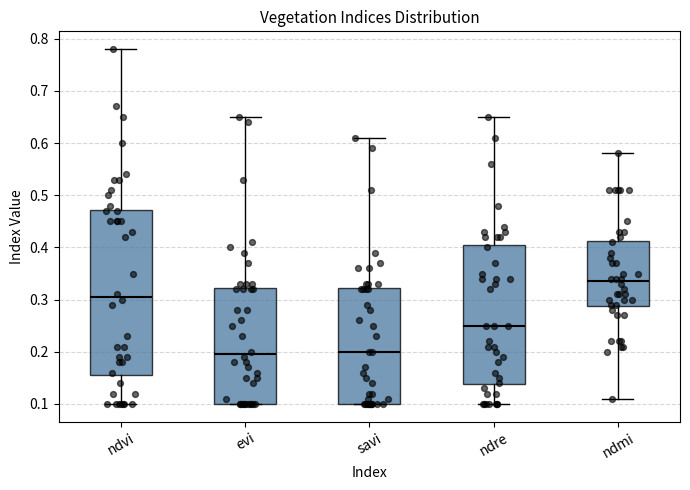

Reading left to right, transcribe this box plot: for each box, give where its median line is, the range the box spans, and where its two whiskers end, as read against the y-axis. The values are not printed on the chart, so give them approximately, as read against the axis.

ndvi: median 0.31, box 0.16 to 0.47, whiskers 0.10 to 0.78
evi: median 0.20, box 0.10 to 0.32, whiskers 0.10 to 0.65
savi: median 0.20, box 0.10 to 0.32, whiskers 0.10 to 0.61
ndre: median 0.25, box 0.14 to 0.41, whiskers 0.10 to 0.65
ndmi: median 0.34, box 0.29 to 0.41, whiskers 0.11 to 0.58